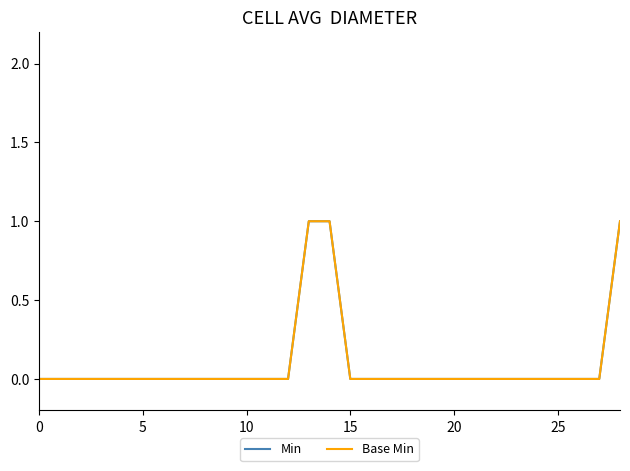

Does the chart have visible grid lines?

No